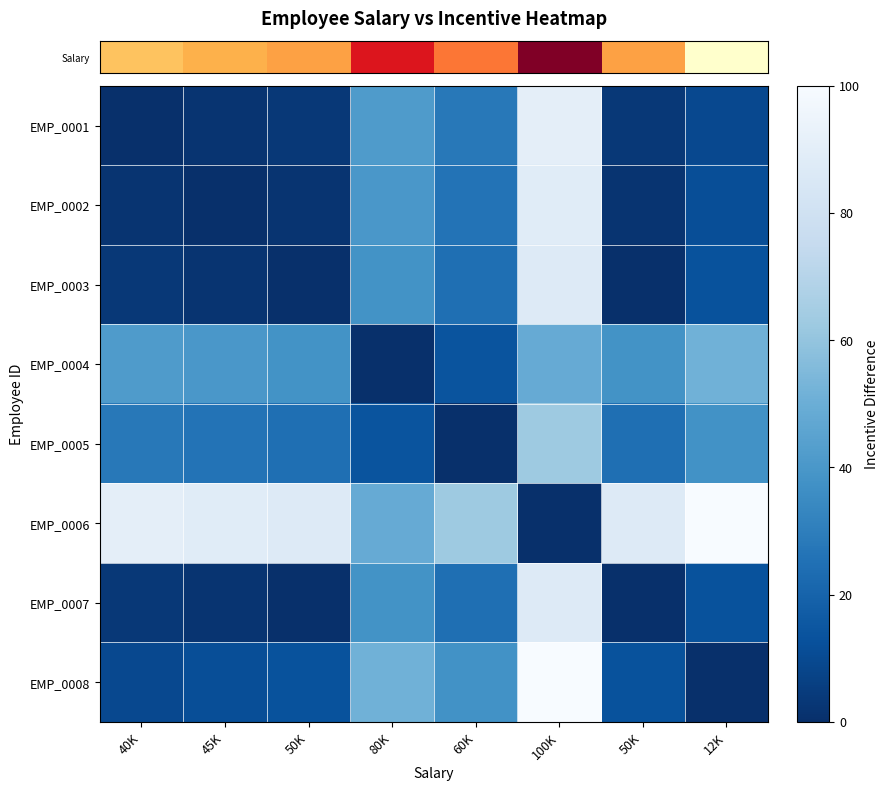

Reading left to right, extract all data points from this chart.

row_0: 0.0	1.7	3.5	41.7	27.8	90.3	3.5	9.7
row_1: 1.7	0.0	1.7	39.9	26.0	88.5	1.7	11.5
row_2: 3.5	1.7	0.0	38.2	24.3	86.8	0.0	13.2
row_3: 41.7	39.9	38.2	0.0	13.9	48.6	38.2	51.4
row_4: 27.8	26.0	24.3	13.9	0.0	62.5	24.3	37.5
row_5: 90.3	88.5	86.8	48.6	62.5	0.0	86.8	100.0
row_6: 3.5	1.7	0.0	38.2	24.3	86.8	0.0	13.2
row_7: 9.7	11.5	13.2	51.4	37.5	100.0	13.2	0.0